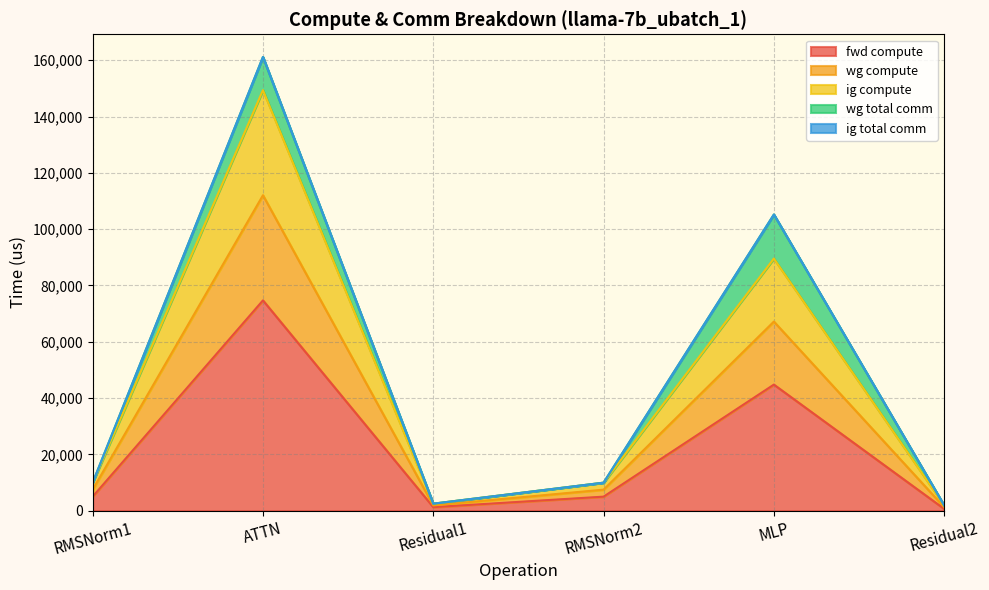

What is the difference between the highest and lowest values at RMSNorm1?

4966.6